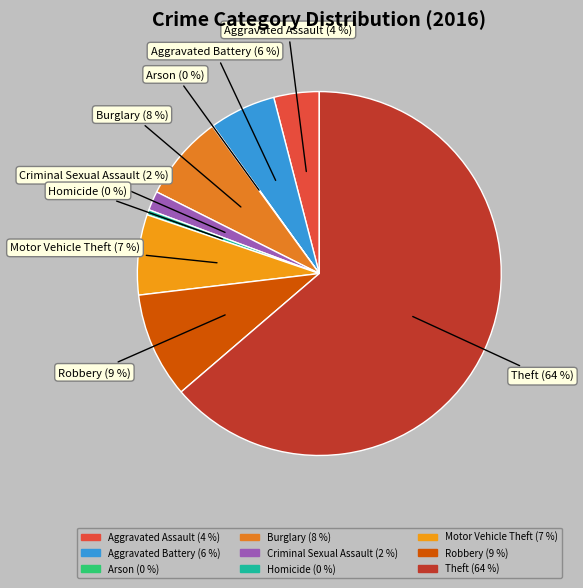

The Homicide slice represents 0% of the pie. True or false?

True